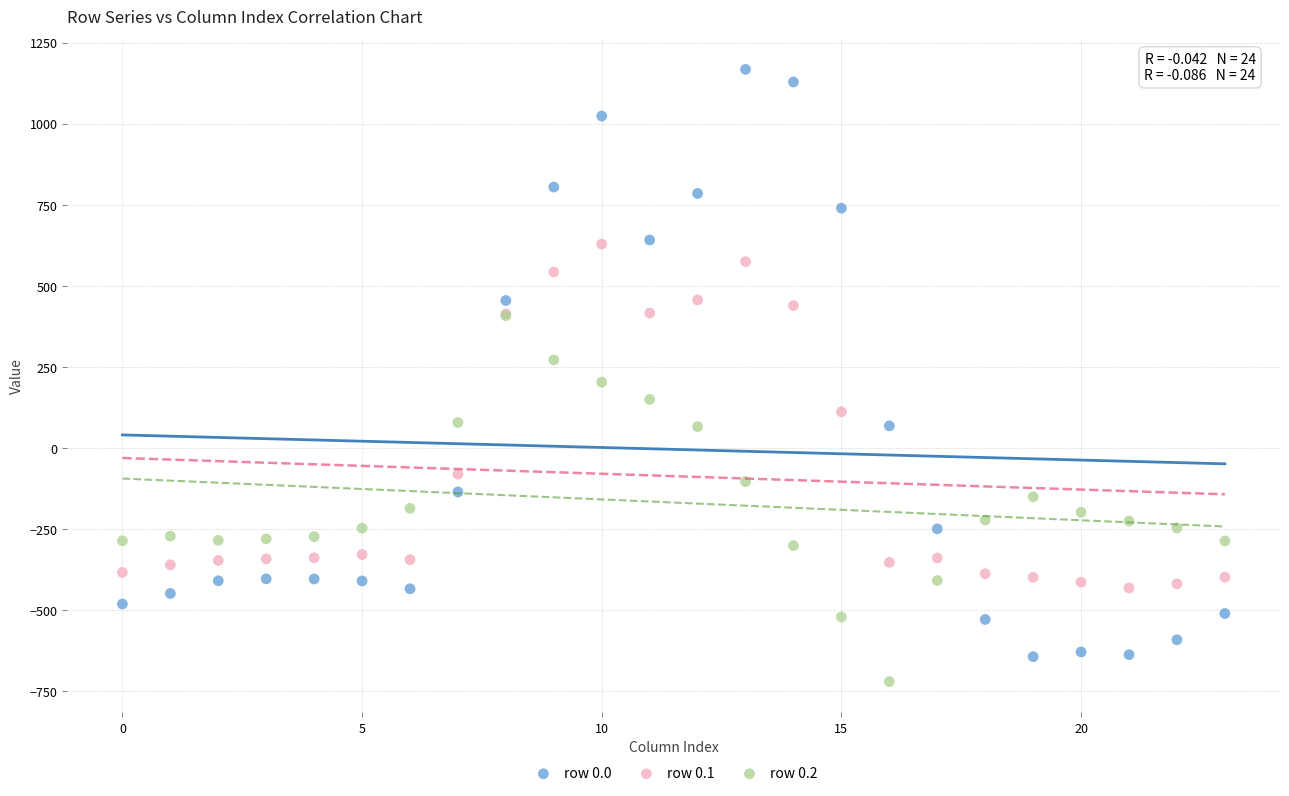

Which series has the widest spread of Y values?

row 0.0